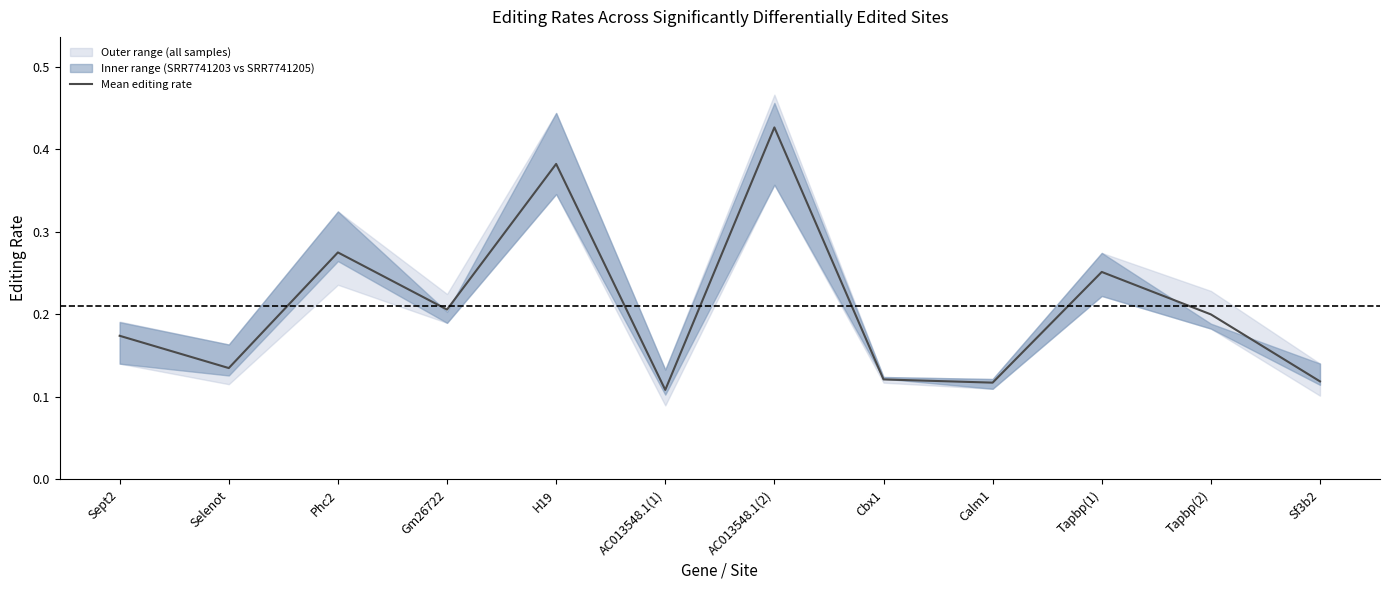

The Mean editing rate series shows 0.1 at Tapbp(1). True or false?

False